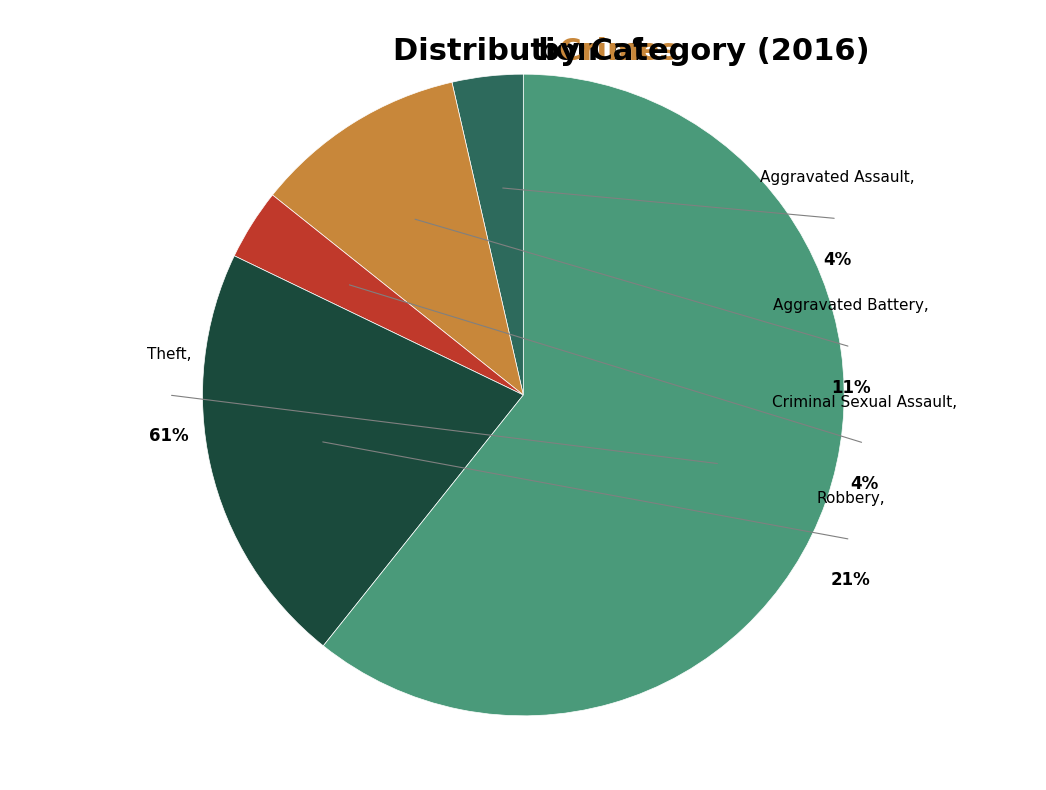

What is the majority slice?

Theft